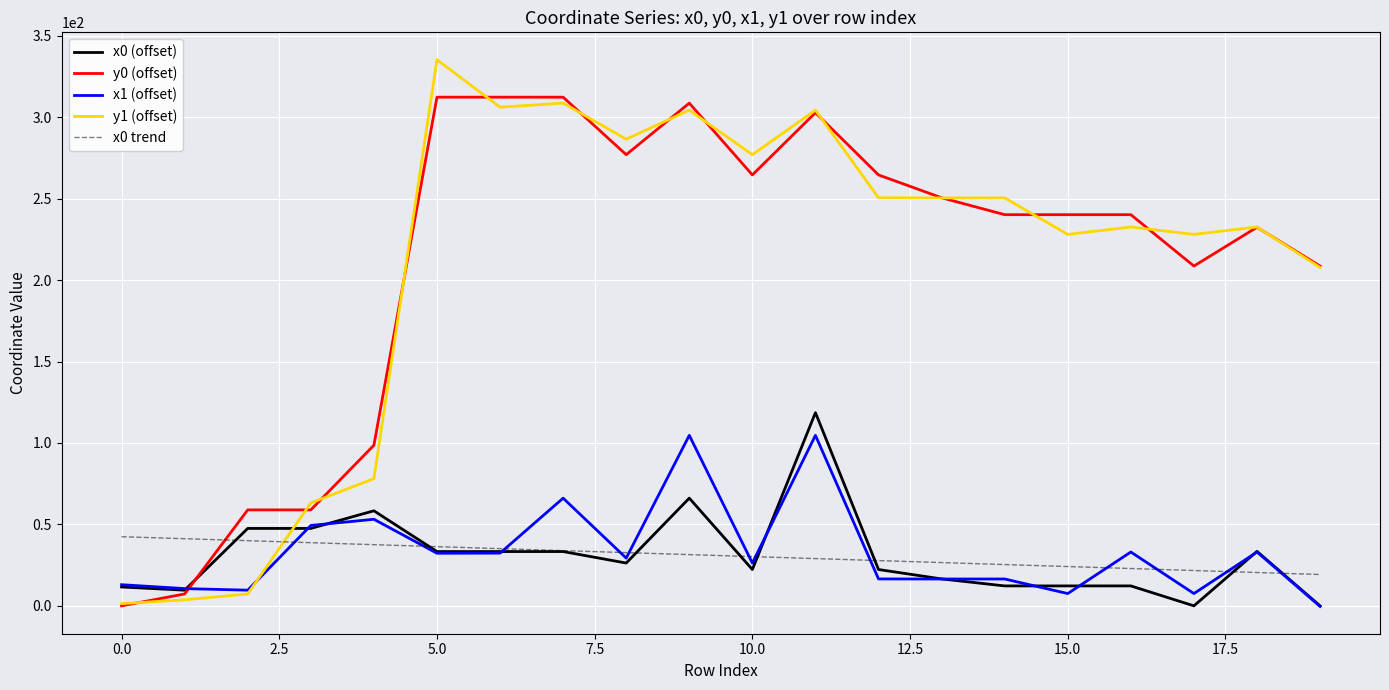

Which series has the widest spread of values?

y1 (offset)